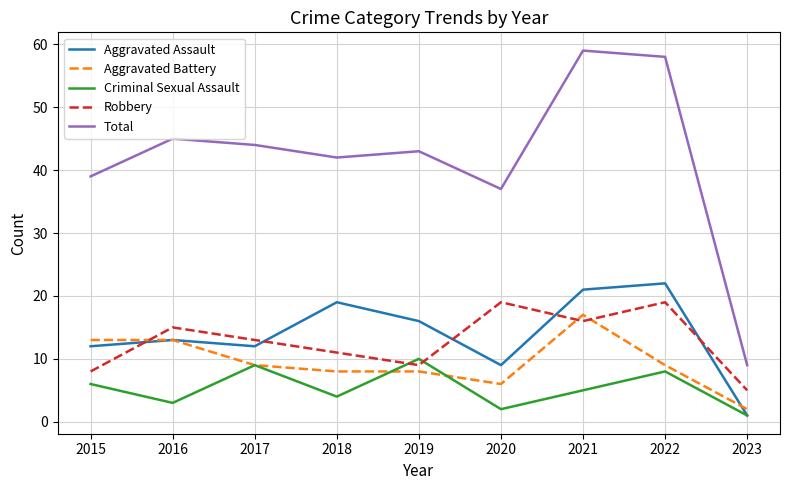

How many lines are shown in the chart?

5